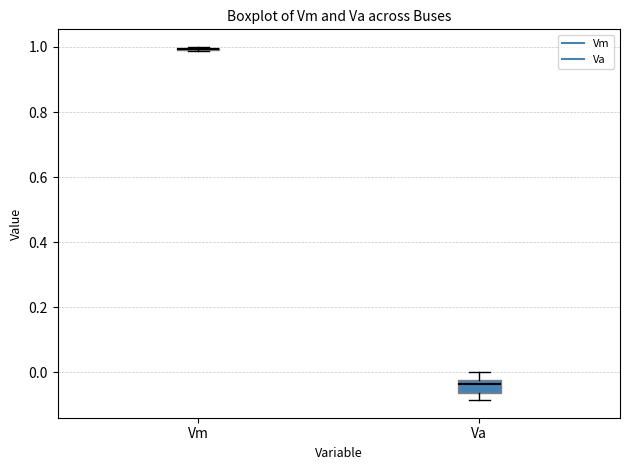

Reading left to right, transcribe this box plot: for each box, give where its median line is, the range the box spans, and where its two whiskers end, as read against the y-axis. The values are not printed on the chart, so give them approximately, as read against the axis.

Vm: box collapsed to a line at 1.00, whiskers 0.98 to 1.00
Va: median -0.04, box -0.06 to -0.02, whiskers -0.08 to 0.00